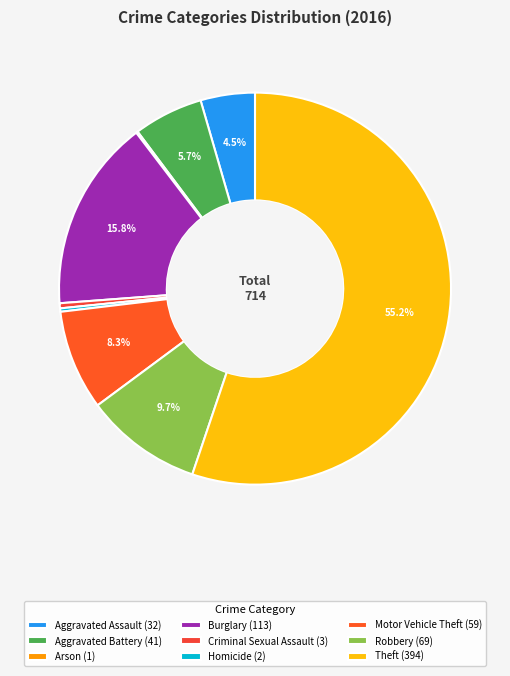

Is there a majority slice in this chart?

Yes